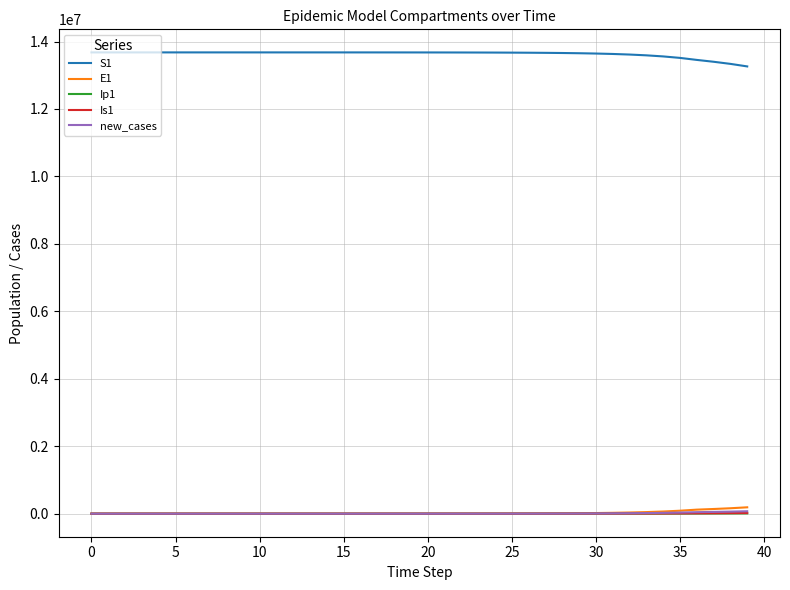

True or false: S1 and Is1 cross at least once.

False